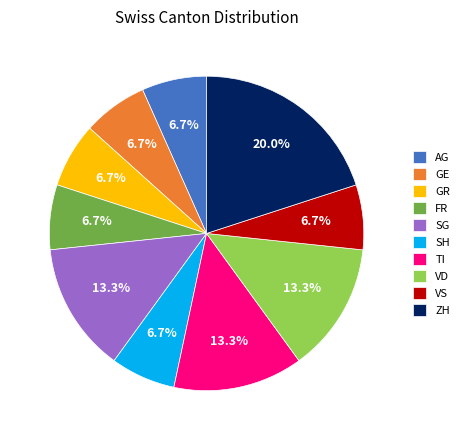

Does any single category account for the majority?

No